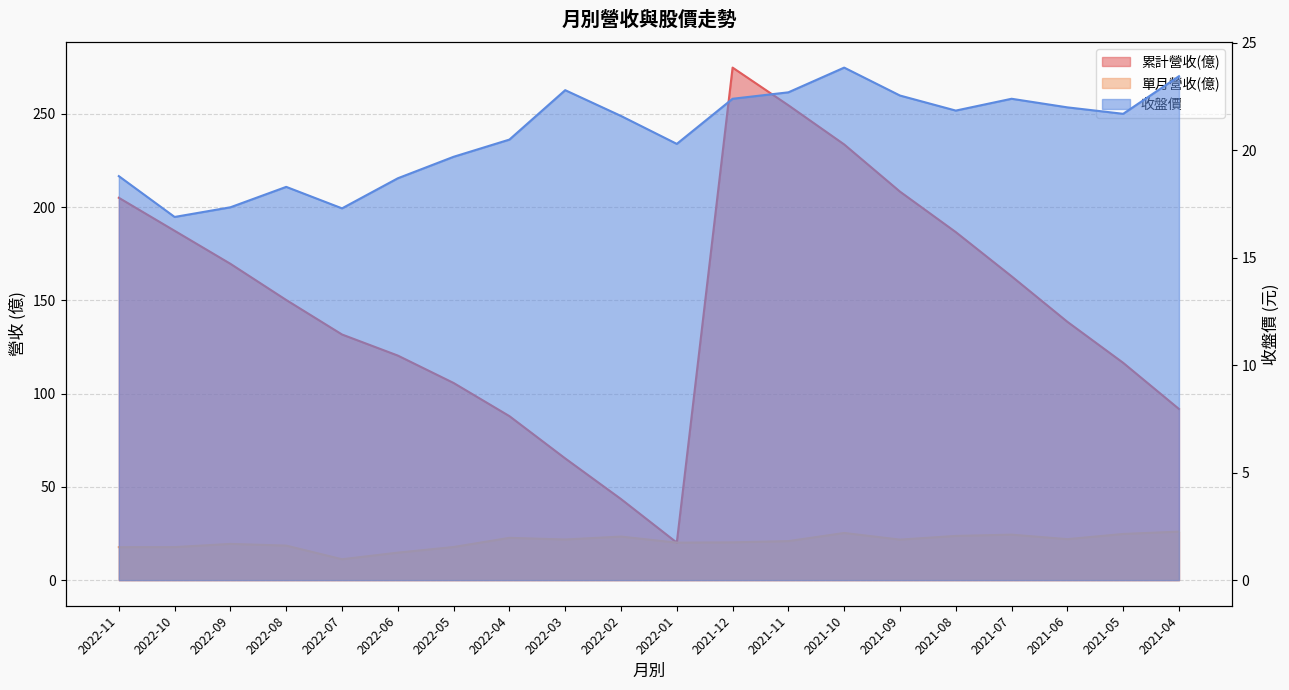

How many lines are shown in the chart?

3